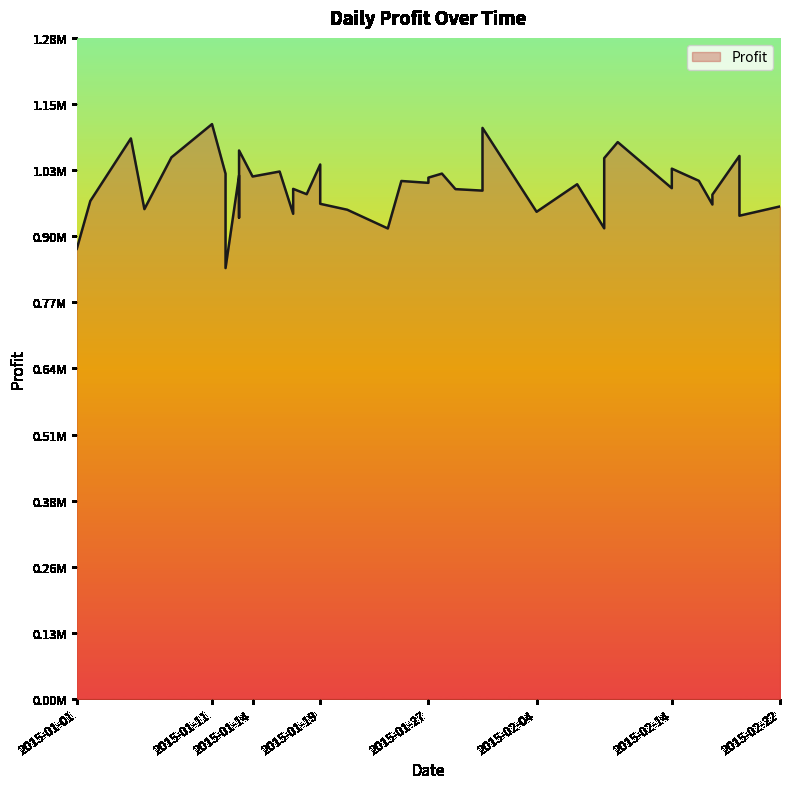

Does the chart have visible grid lines?

No